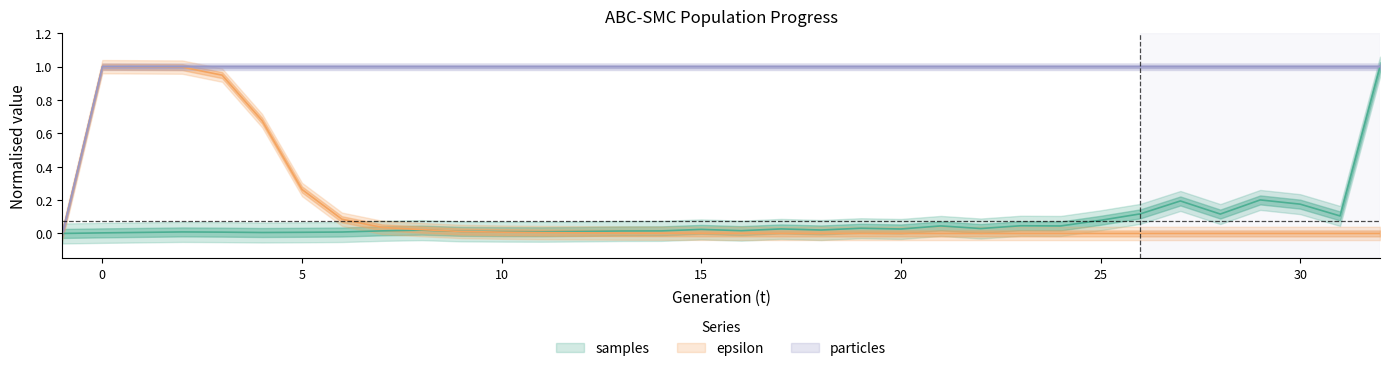

Reading left to right, transcribe all the data shown in this chart.

samples: -1=0.0	0=0.0	1=0.0	2=0.0	3=0.0	4=0.0	5=0.0	6=0.0	7=0.0	8=0.0	9=0.0	10=0.0	11=0.0	12=0.0	13=0.0	14=0.0	15=0.0	16=0.0	17=0.0	18=0.0	19=0.0	20=0.0	21=0.0	22=0.0	23=0.0	24=0.0	25=0.1	26=0.1	27=0.2	28=0.1	29=0.2	30=0.2	31=0.1	32=1.0
epsilon: -1=0.0	0=1.0	1=1.0	2=1.0	3=0.9	4=0.7	5=0.3	6=0.1	7=0.0	8=0.0	9=0.0	10=0.0	11=0.0	12=0.0	13=0.0	14=0.0	15=0.0	16=0.0	17=0.0	18=0.0	19=0.0	20=0.0	21=0.0	22=0.0	23=0.0	24=0.0	25=0.0	26=0.0	27=0.0	28=0.0	29=0.0	30=0.0	31=0.0	32=0.0
particles: -1=0.0	0=1.0	1=1.0	2=1.0	3=1.0	4=1.0	5=1.0	6=1.0	7=1.0	8=1.0	9=1.0	10=1.0	11=1.0	12=1.0	13=1.0	14=1.0	15=1.0	16=1.0	17=1.0	18=1.0	19=1.0	20=1.0	21=1.0	22=1.0	23=1.0	24=1.0	25=1.0	26=1.0	27=1.0	28=1.0	29=1.0	30=1.0	31=1.0	32=1.0